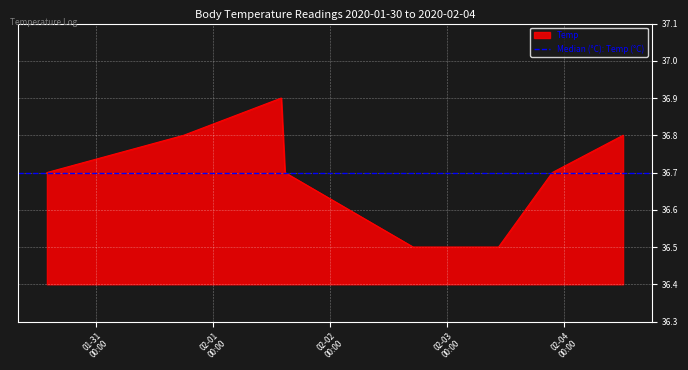

Rank the categories by value from lowest to highest.

2020-02-02 17:00, 2020-02-03 10:30, 2020-01-30 14:00, 2020-02-01 14:45, 2020-02-03 21:30, 2020-01-31 18:00, 2020-02-04 12:00, 2020-02-01 14:00